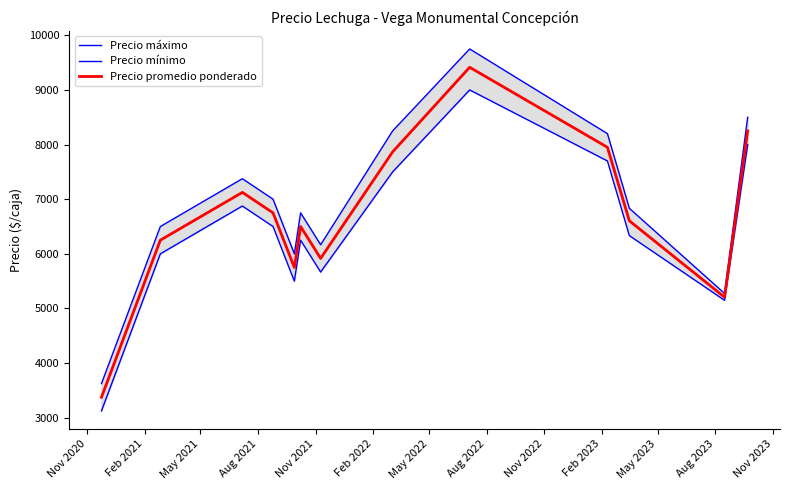

What is the maximum value for Precio promedio ponderado?

9414.5